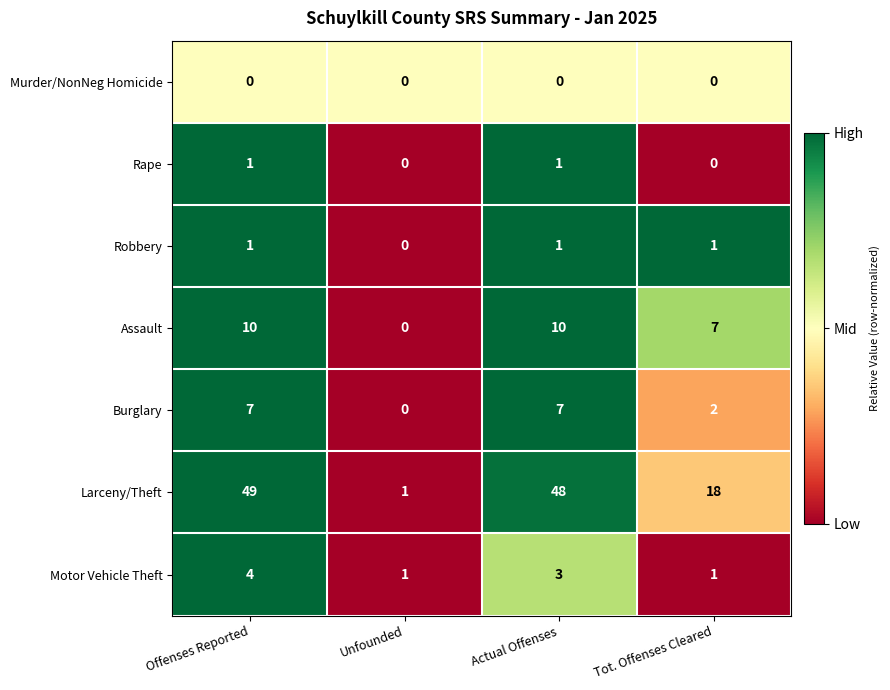

At which label does Larceny/Theft first exceed 48?

Offenses Reported